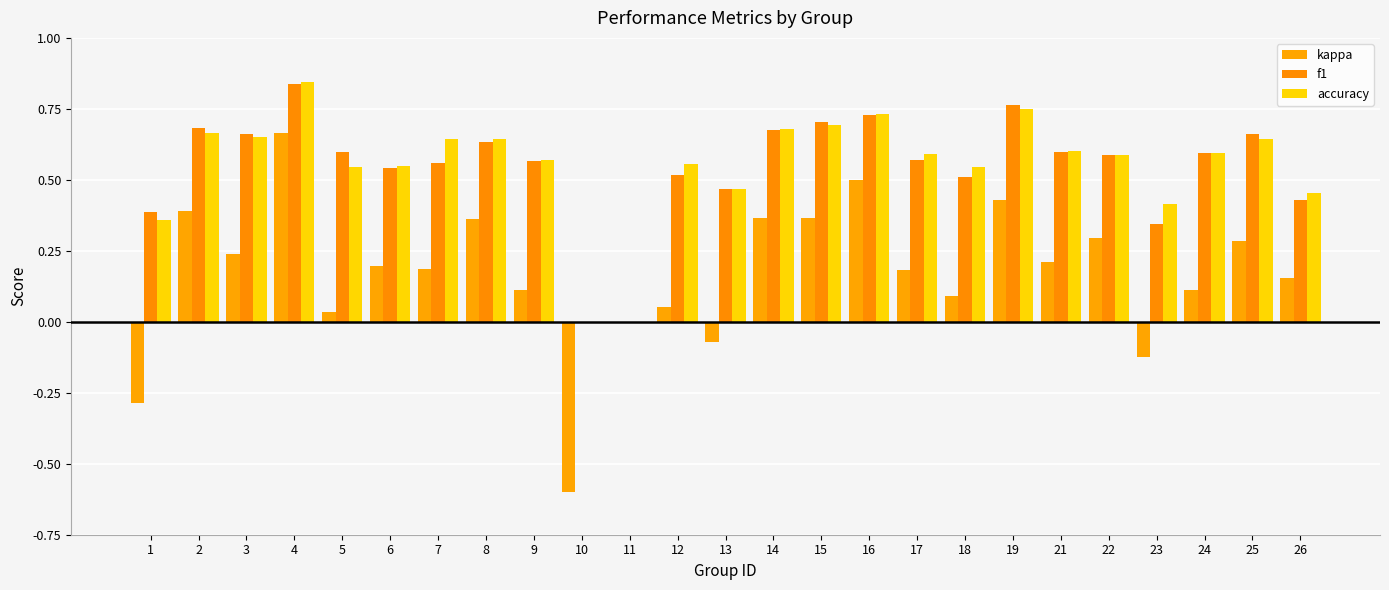

The value of kappa at 3 is 0.2. True or false?

True